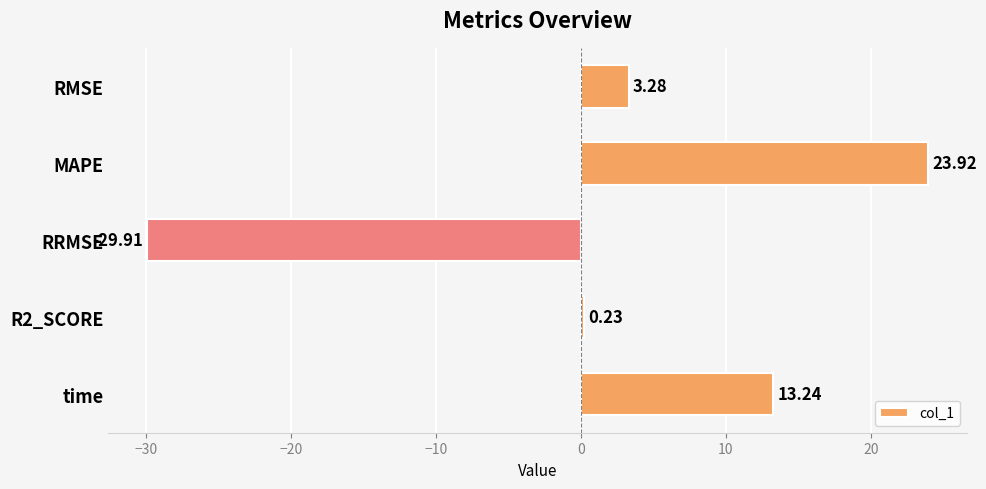

Between RRMSE and R2_SCORE, which is larger?

R2_SCORE